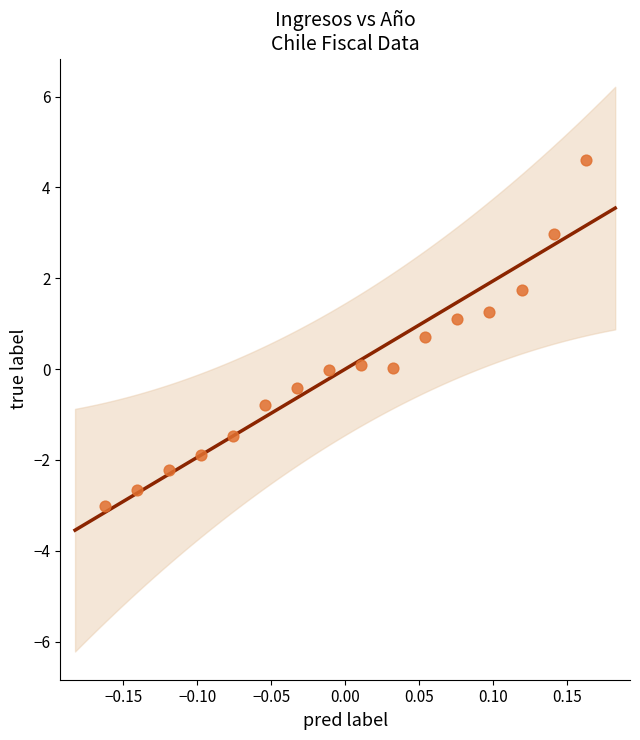

What is the range of Y values (max minus min)?

7.6